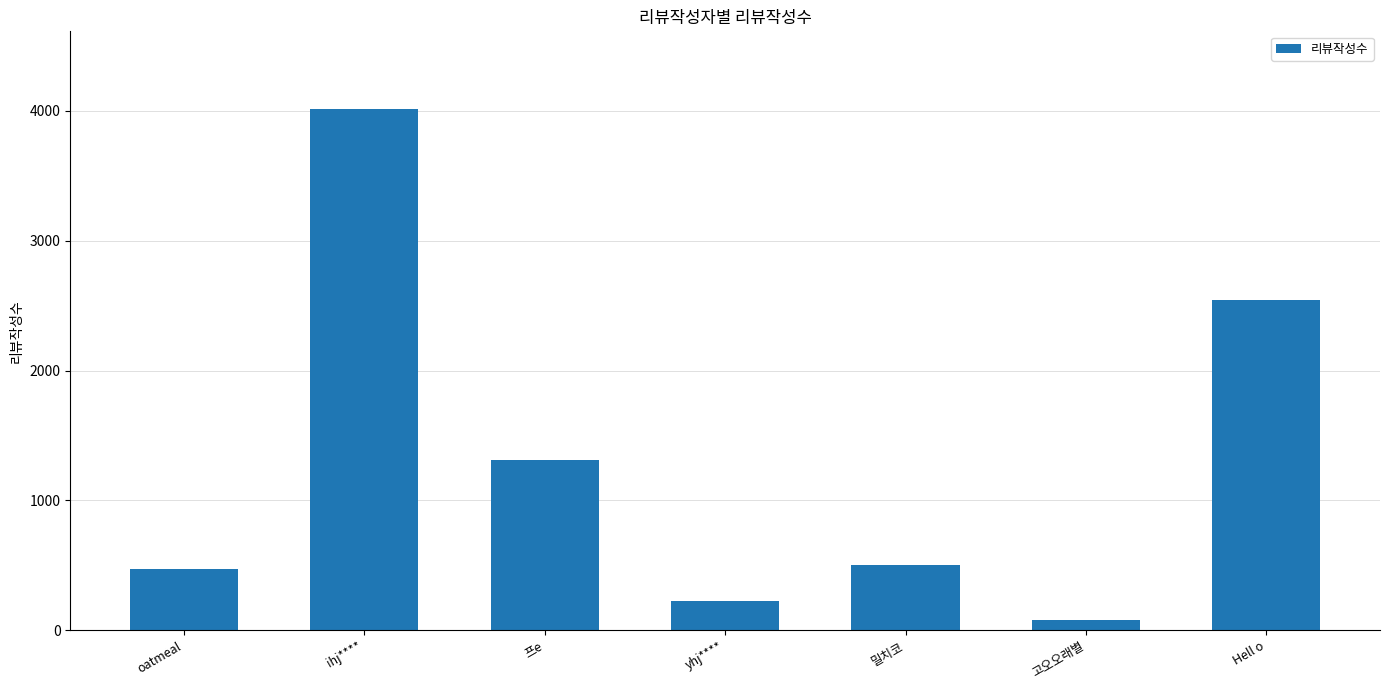

Approximately how many times larger is the value at ihj**** compared to 고오오래별?

52.1